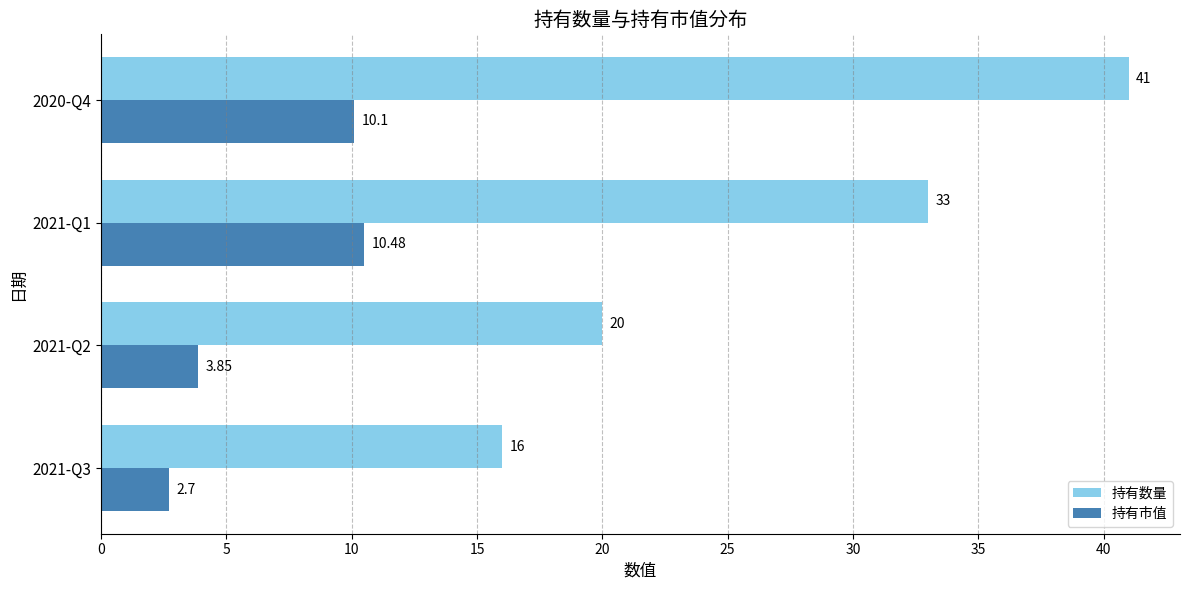

Rank the series at 2021-Q1 from lowest to highest value.

持有市值, 持有数量